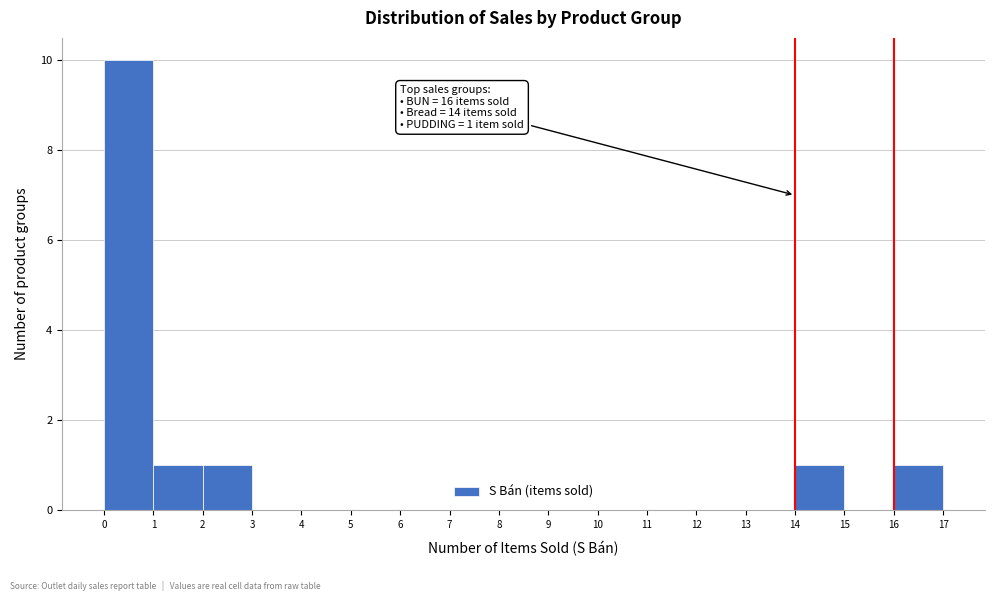

Over which range of the x-axis is the bar tallest?

0 to 1